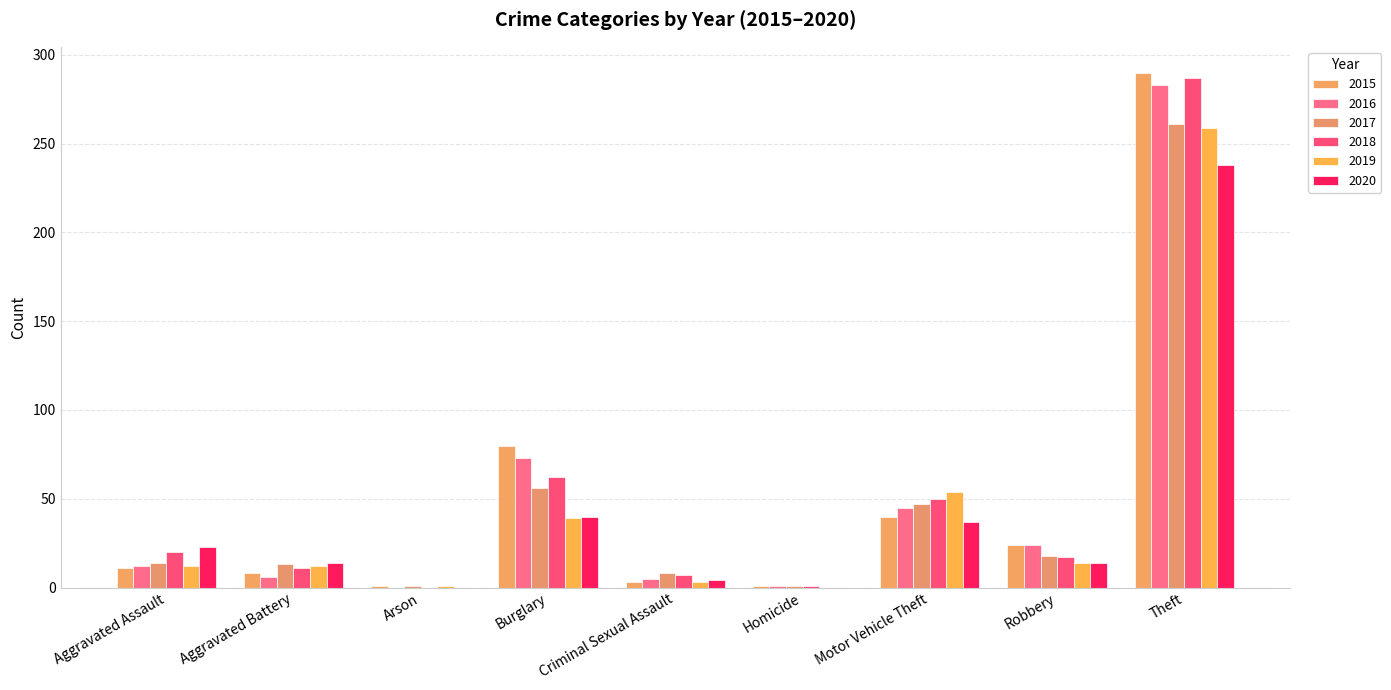

Is it true that 2015 equals 66 at Motor Vehicle Theft?

False